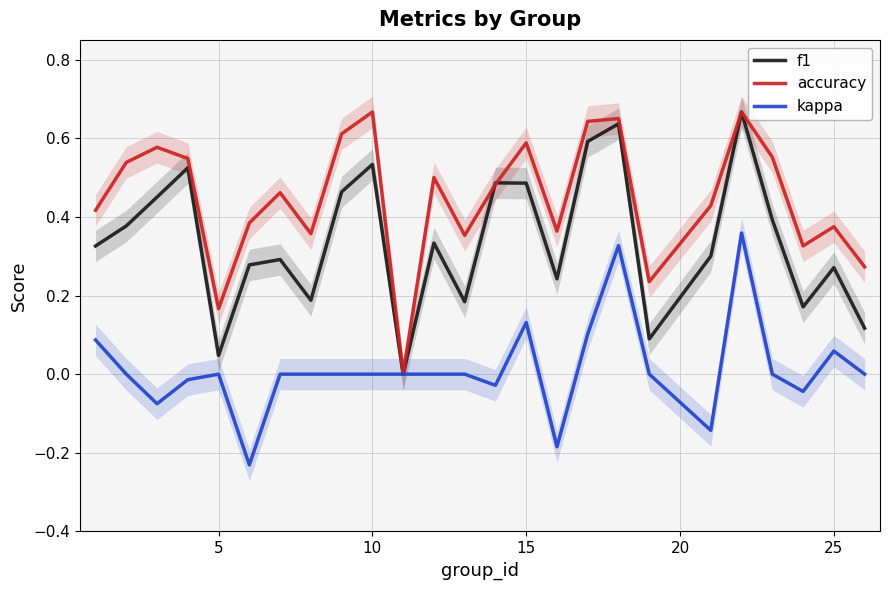

How many positive values does the kappa series have?

6